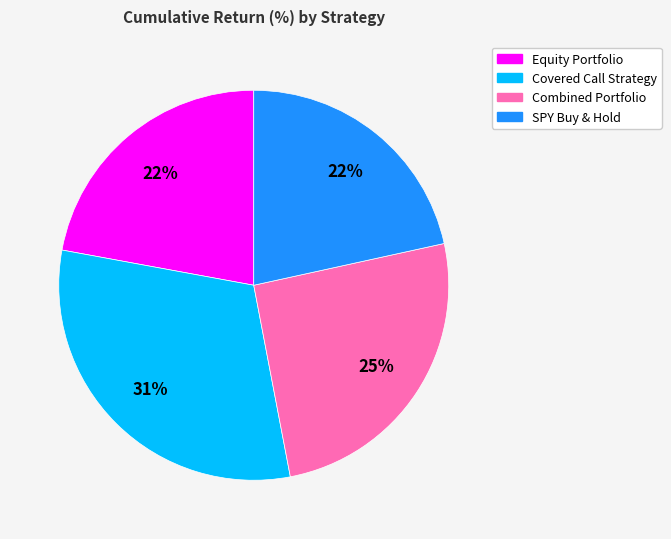

Which category has the biggest portion of the pie?

Covered Call Strategy